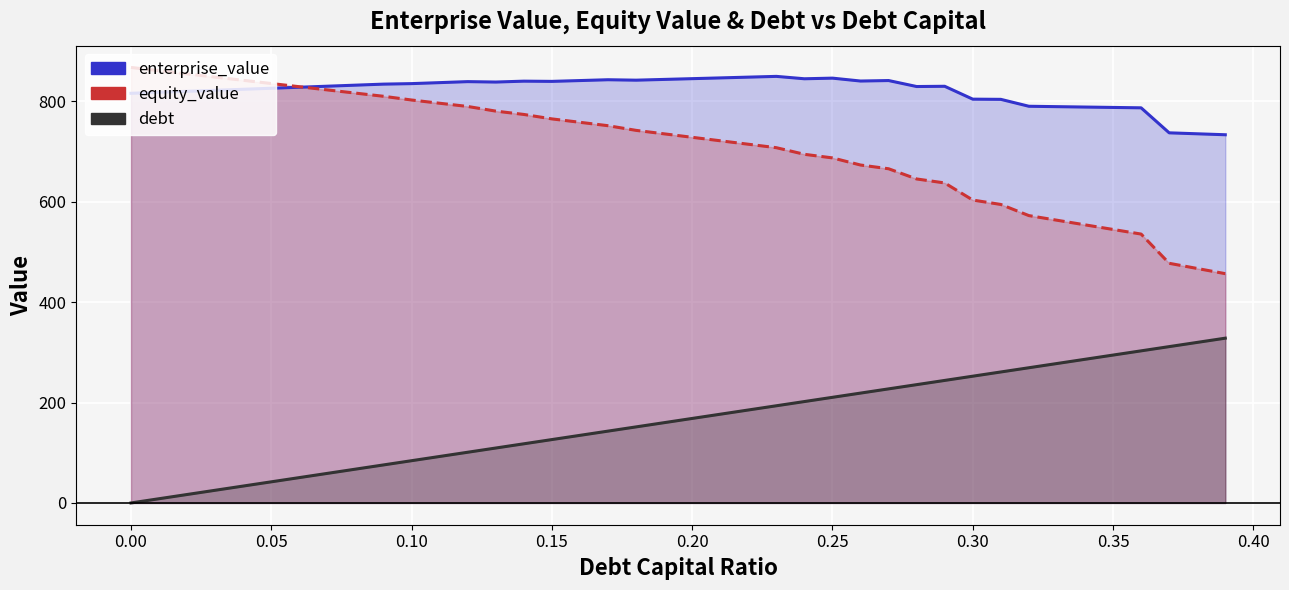

Rank the series by their maximum value, from lowest to highest.

debt, enterprise_value, equity_value